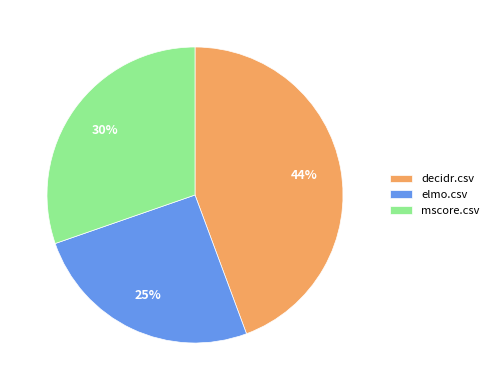

What is the smallest slice in the pie chart?

elmo.csv